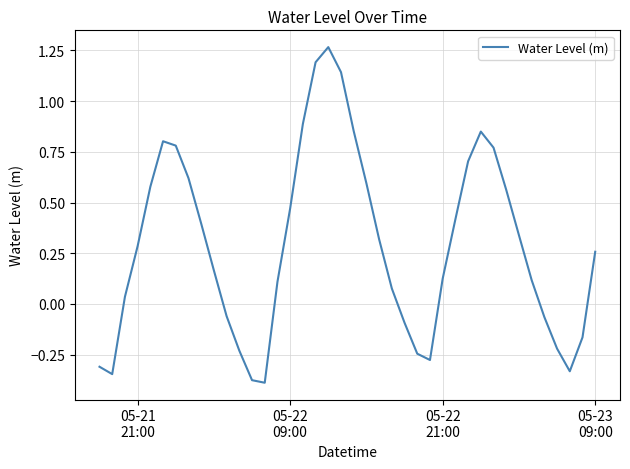

How many values are above zero?

27